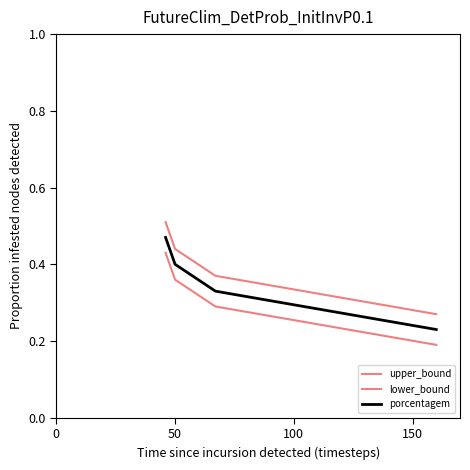

True or false: upper_bound and lower_bound intersect in this chart.

False